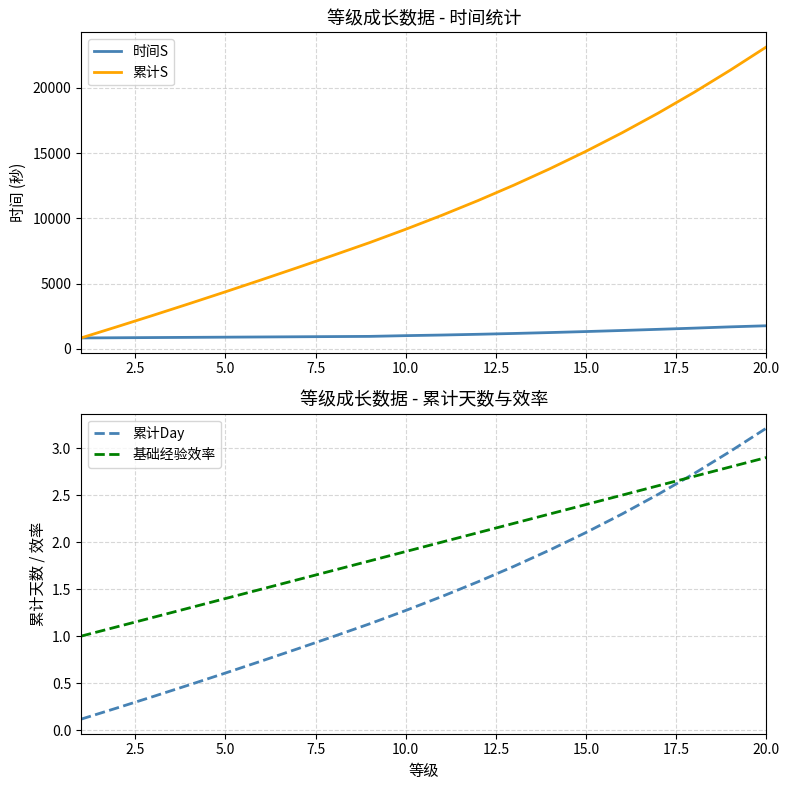

What is the difference between the maximum and minimum values in the 时间S series?

933